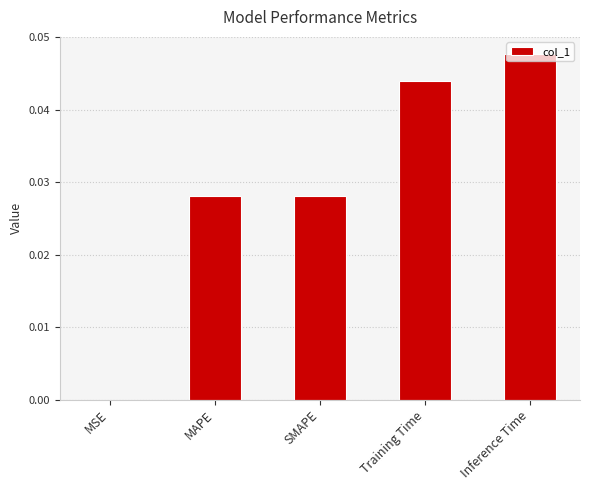

The chart shows a value of 0.0 at Inference Time. True or false?

True